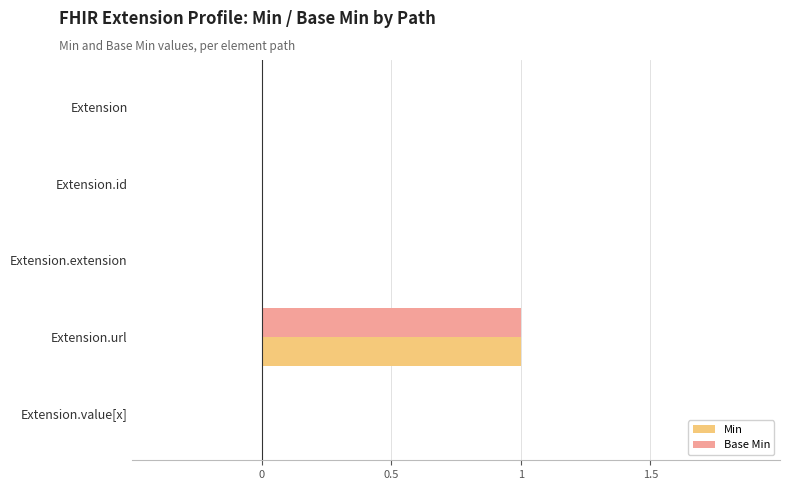

What are all the series names shown in the legend?

Min, Base Min